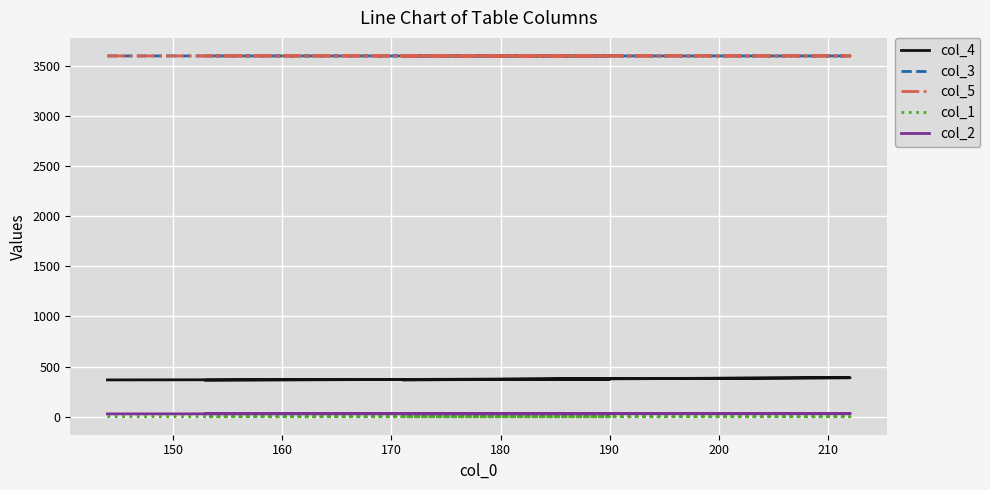

Where is col_3 nearest to the value 3599?

160